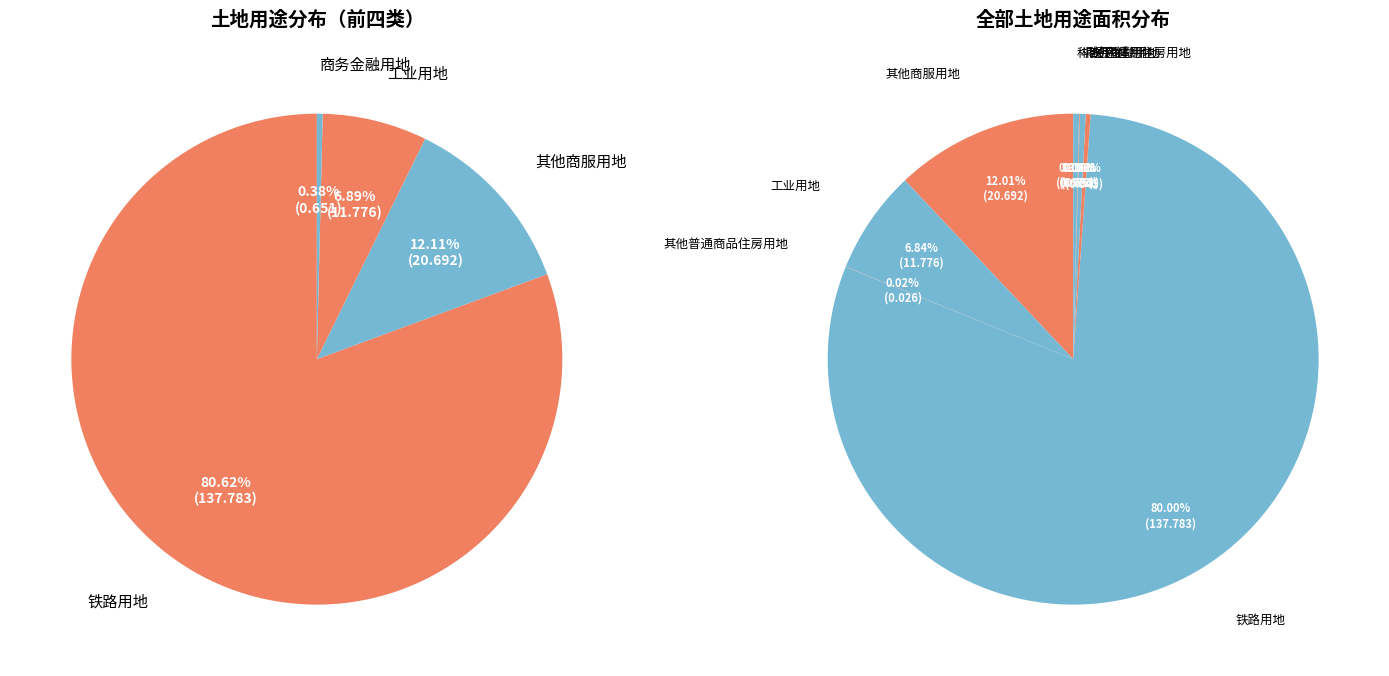

How many slices are in this pie chart?

8